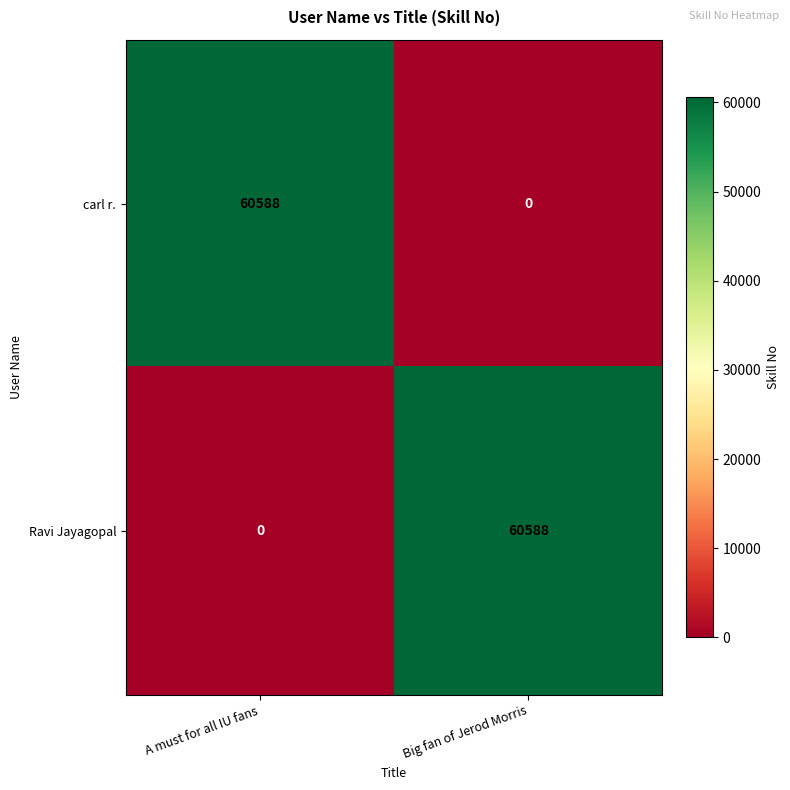

At A must for all IU fans, list the series in order from largest to smallest.

carl r., Ravi Jayagopal